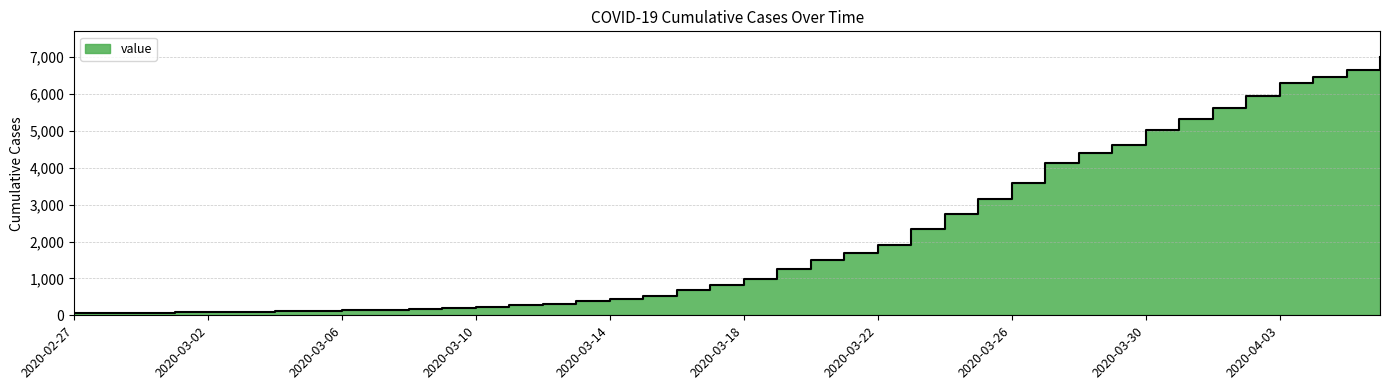

True or false: there are more than 0 points higher than both neighbors.

False